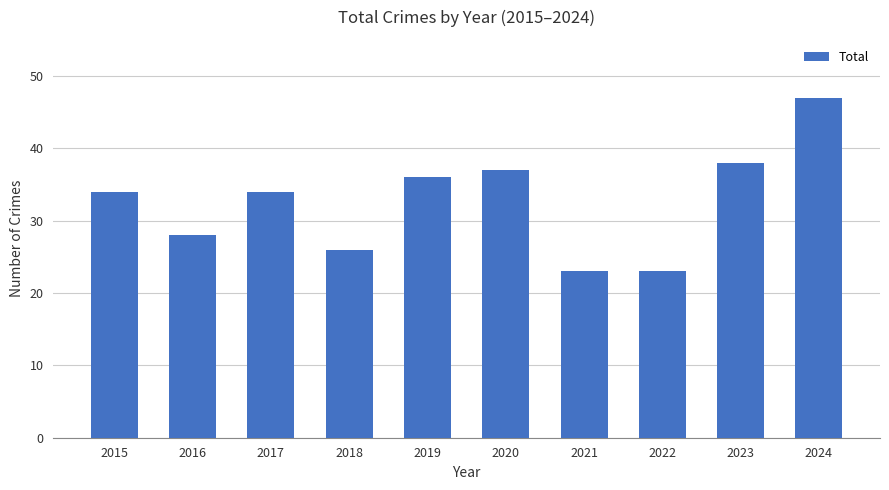

What is the average value?

33